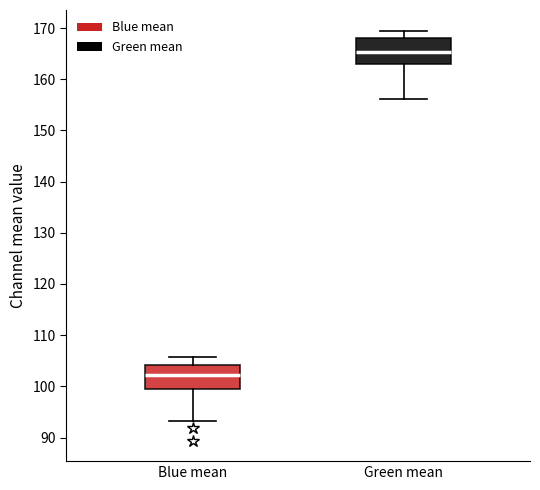

Where does the median line of the box for Green mean sit on the y-axis? The values are not printed on the chart, so give them approximately, as read against the axis.

165